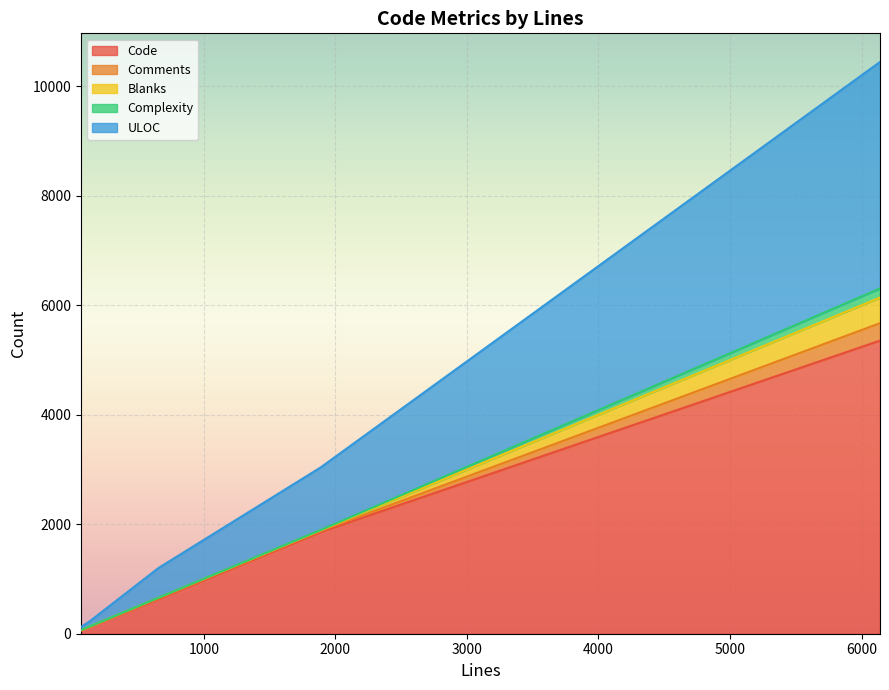

What is the sum of all Code values?

8024